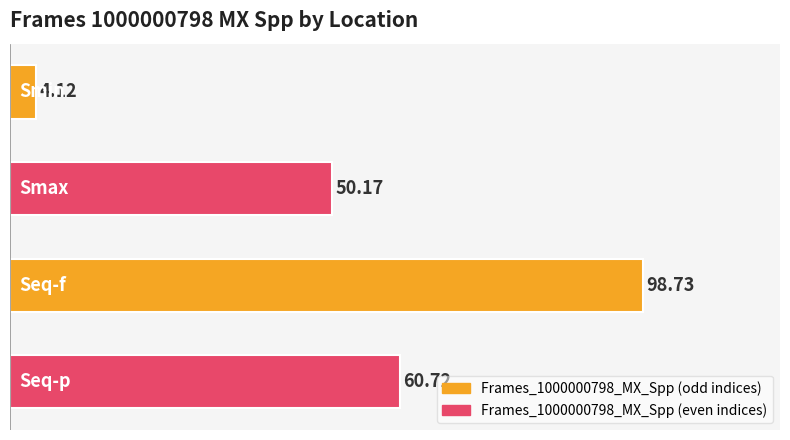

What is the difference between the maximum and minimum values?

94.6